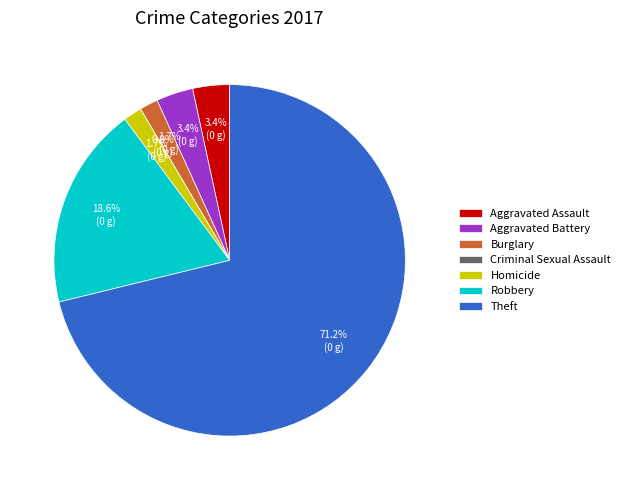

Count the number of slices in the pie.

7